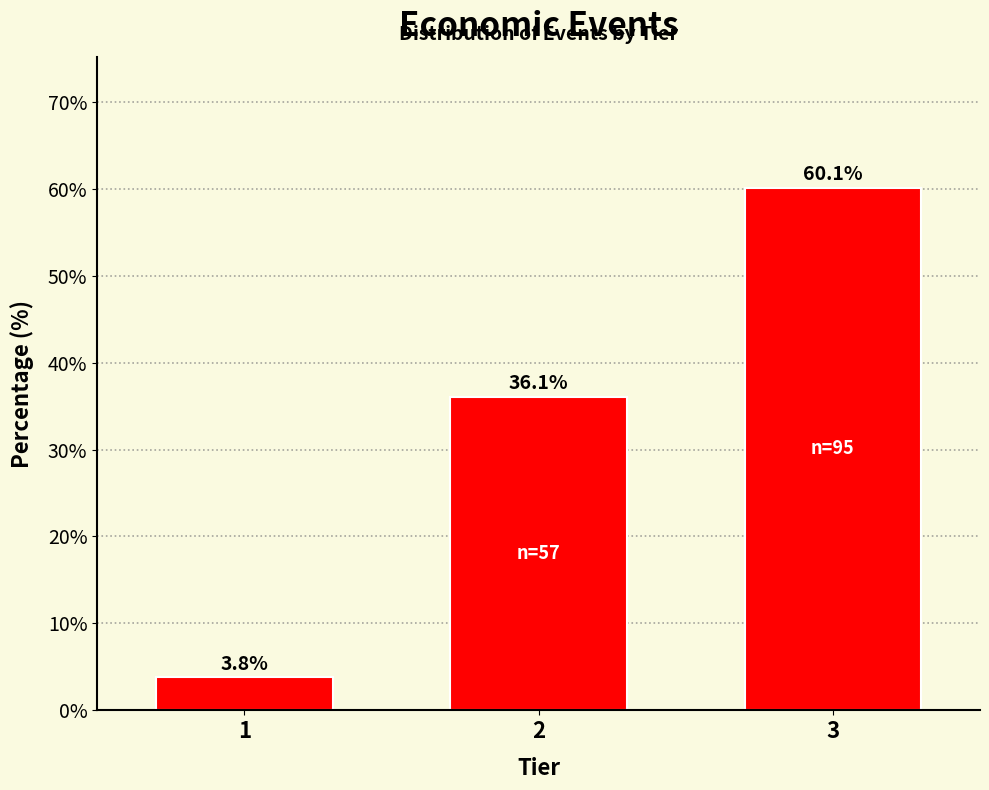

Reading right to left, list all the values displayed in this chart.

60.1	36.1	3.8